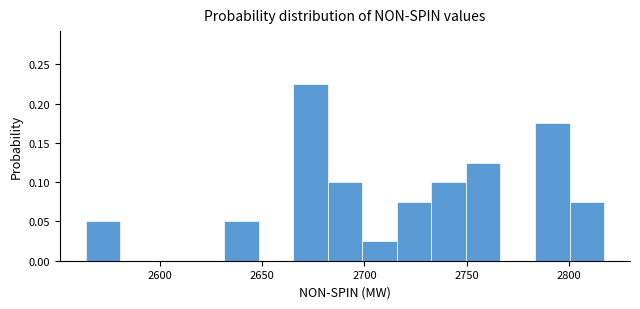

Read against the x-axis, roughly where is the centre of the tallest bar?

2675